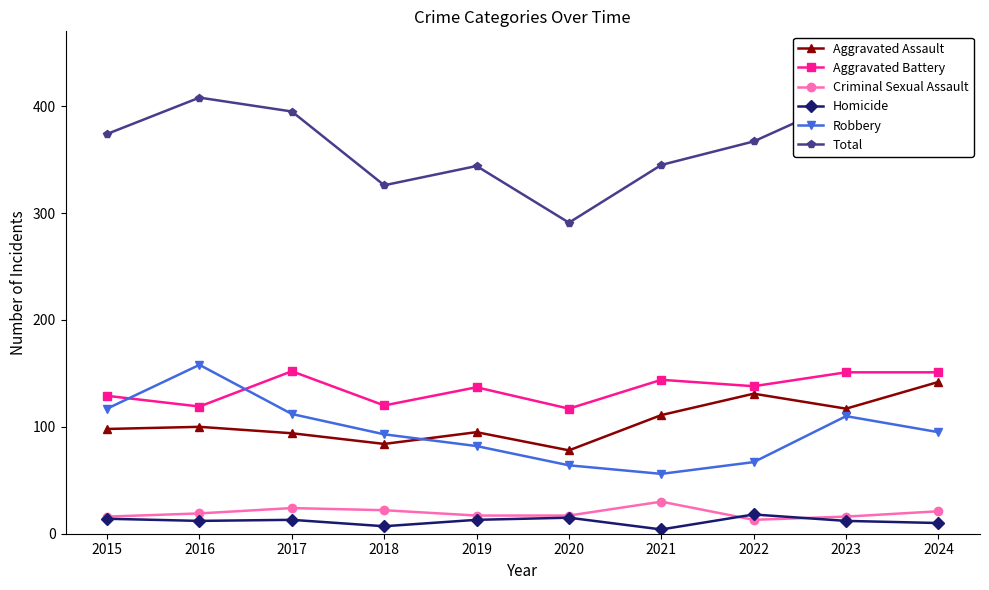

What is the sum of all Total values?

3675